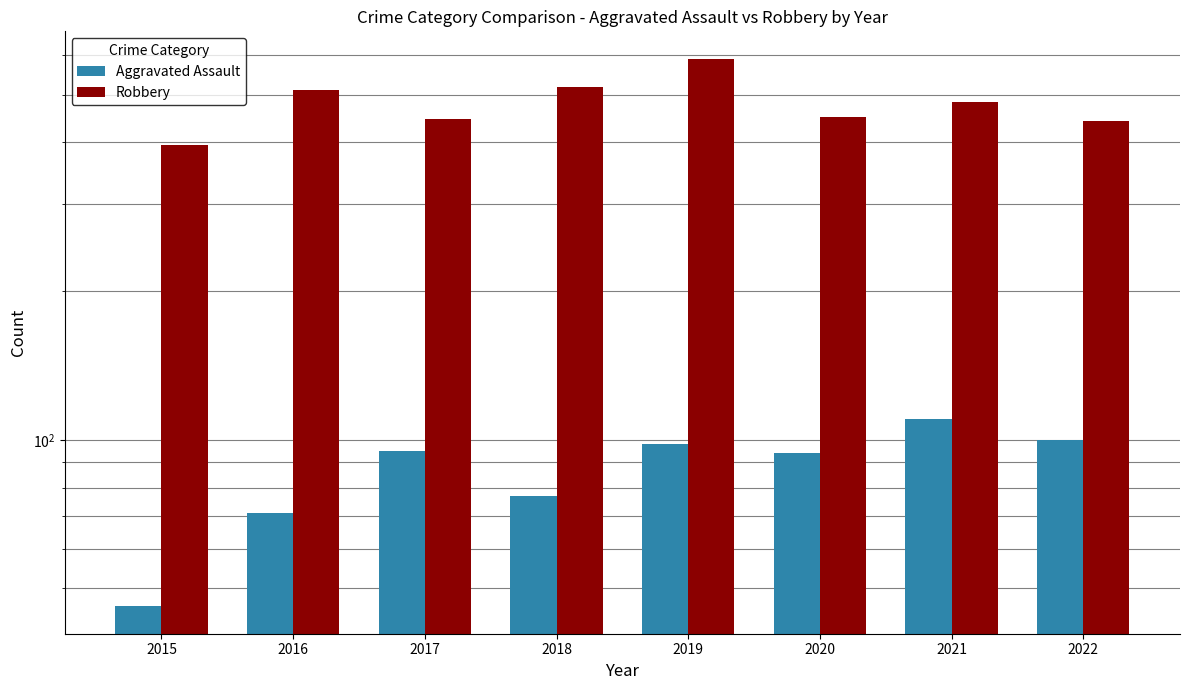

What is the value of the Robbery bar at the 2nd from the left?

510